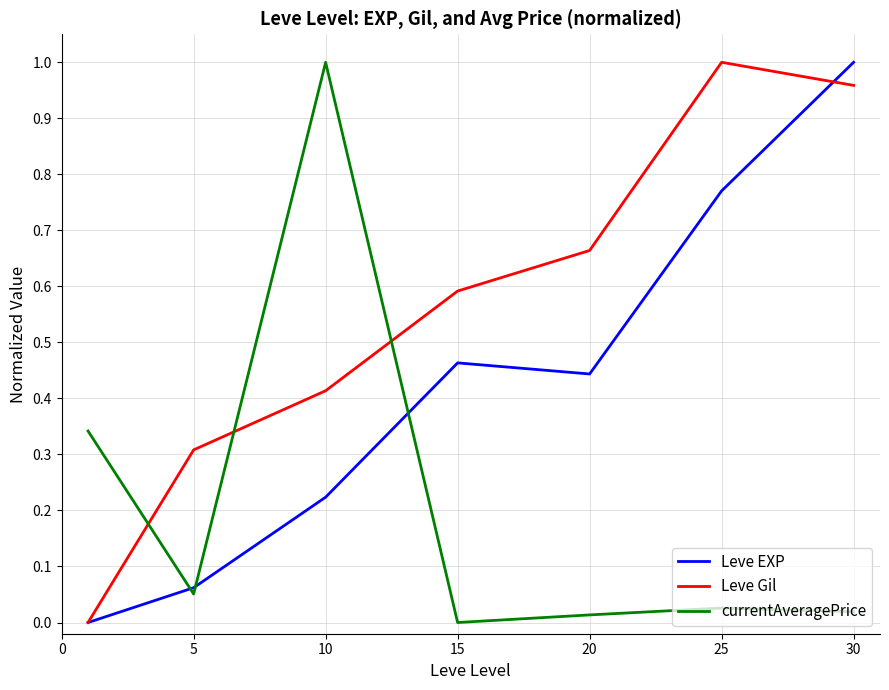

Which series has the largest total across all categories?

Leve Gil